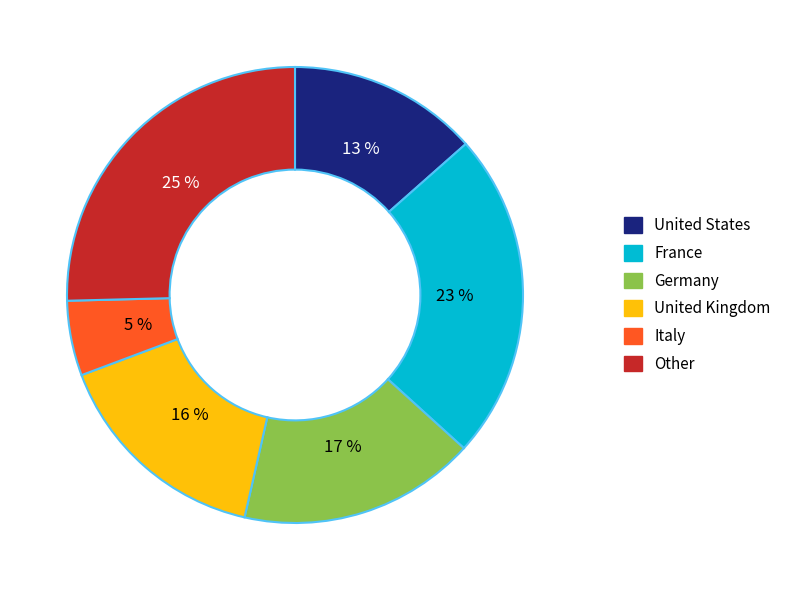

The France slice represents 23% of the pie. True or false?

True